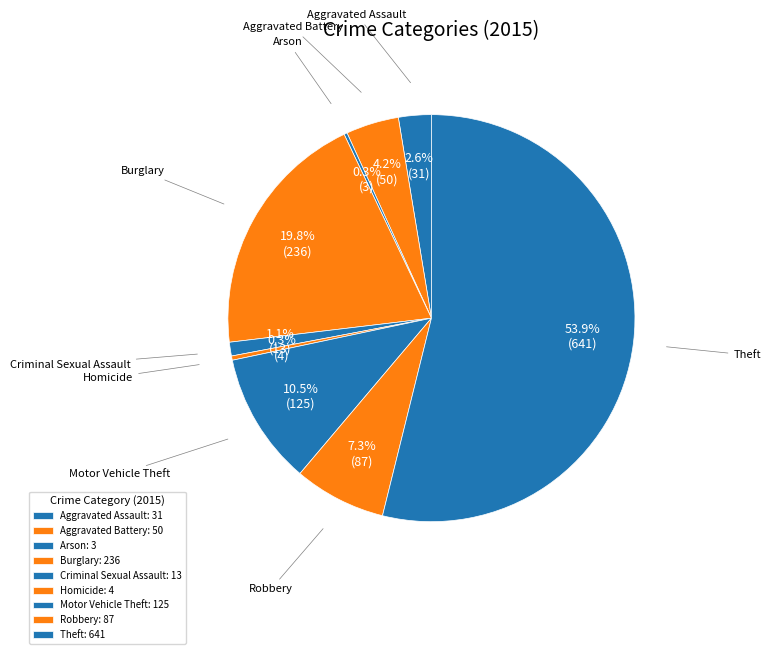

What portion of the pie excludes Robbery?

92.7%